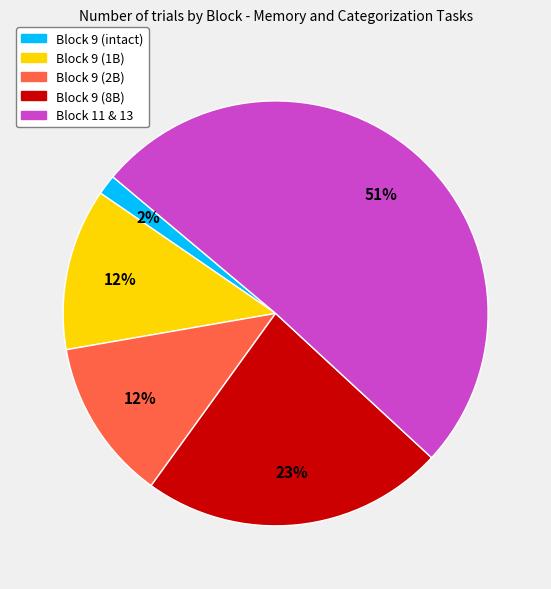

Which slice is the smallest?

Block 9 (intact)